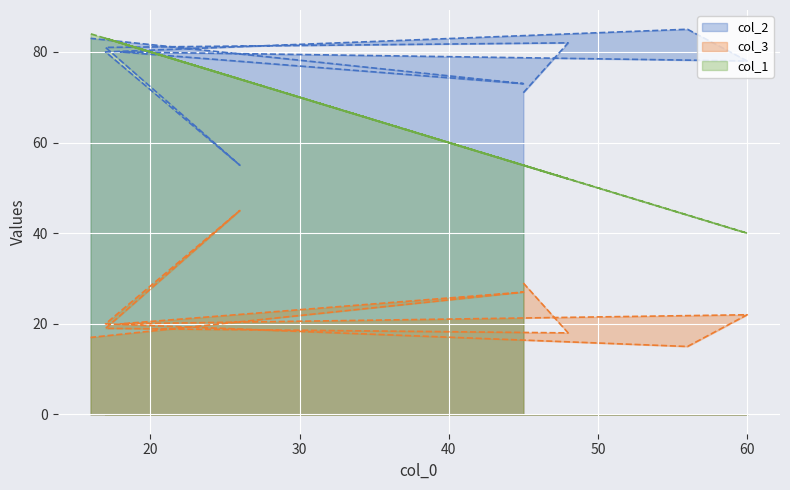

Is the value of col_3 at 17 greater than the value of col_2 at 17?

No